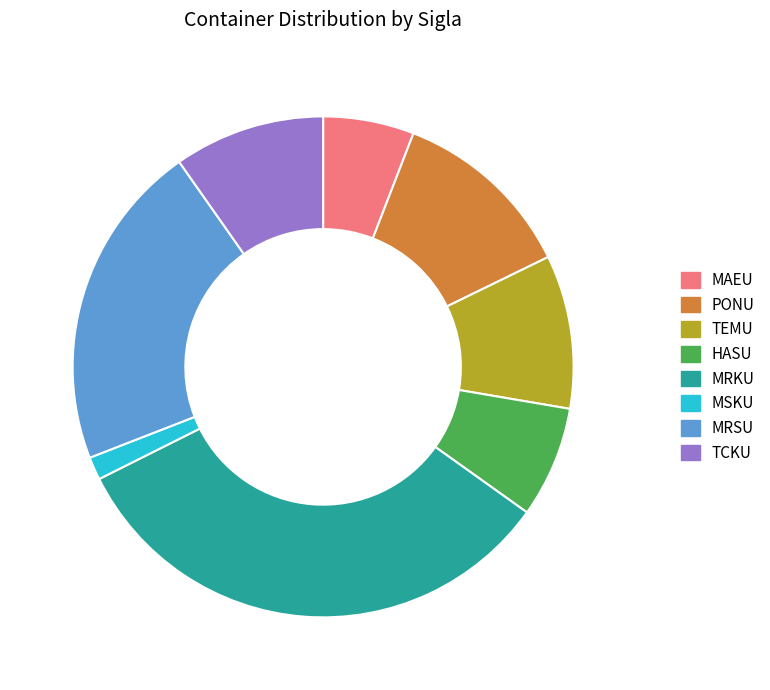

The HASU slice represents 7% of the pie. True or false?

True